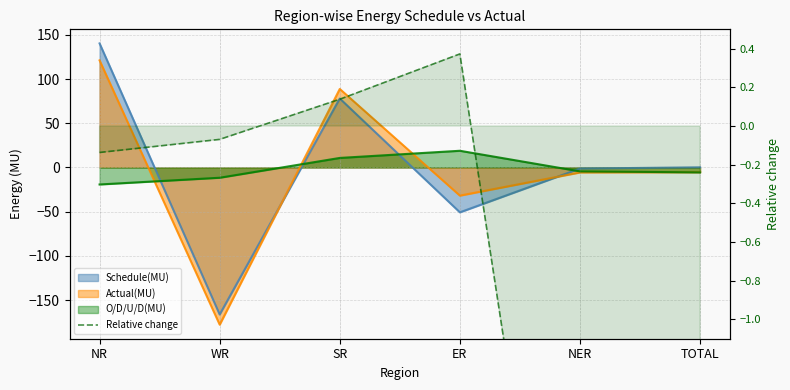

Does the chart have visible grid lines?

Yes